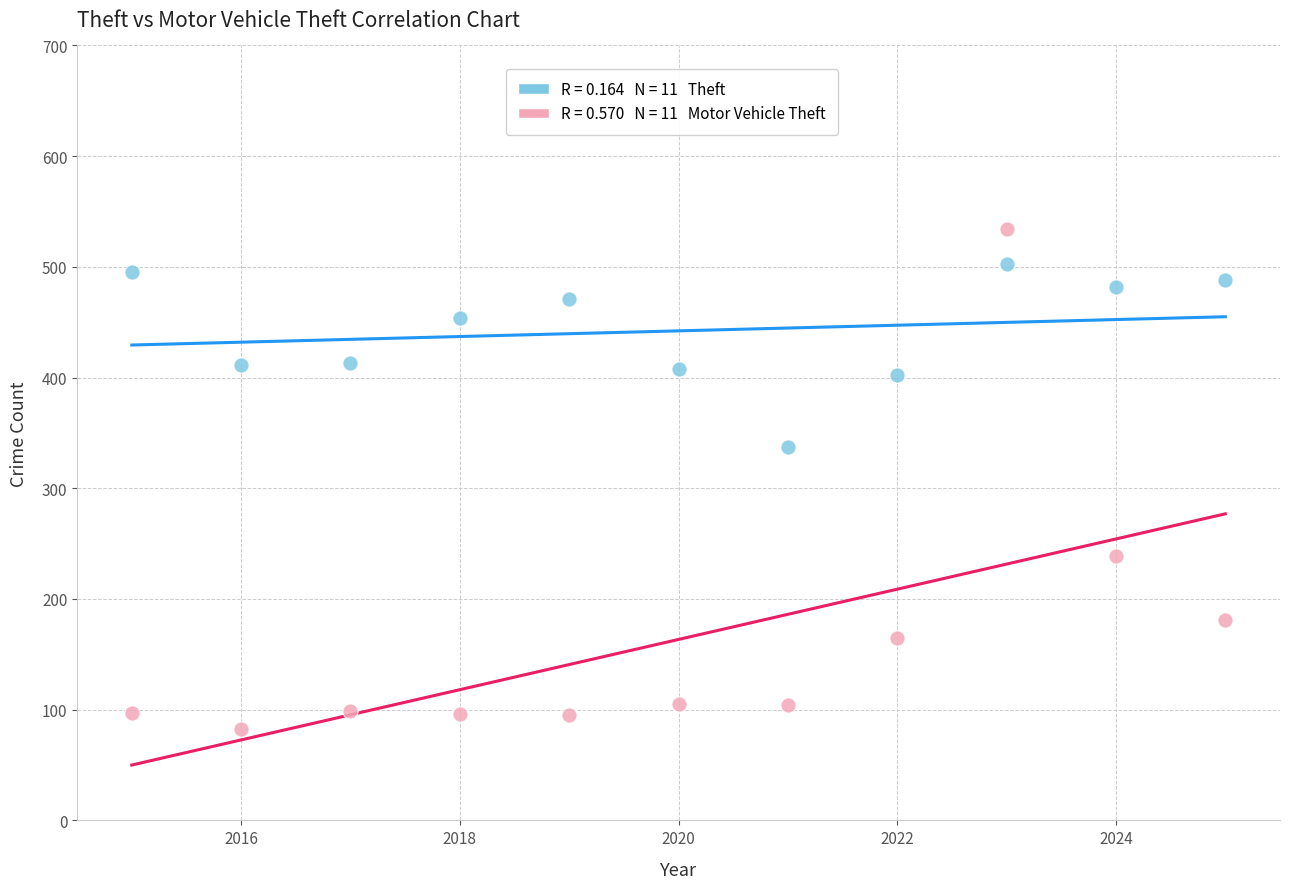

Across all data points, what is the range of Y values (max minus min)?

451